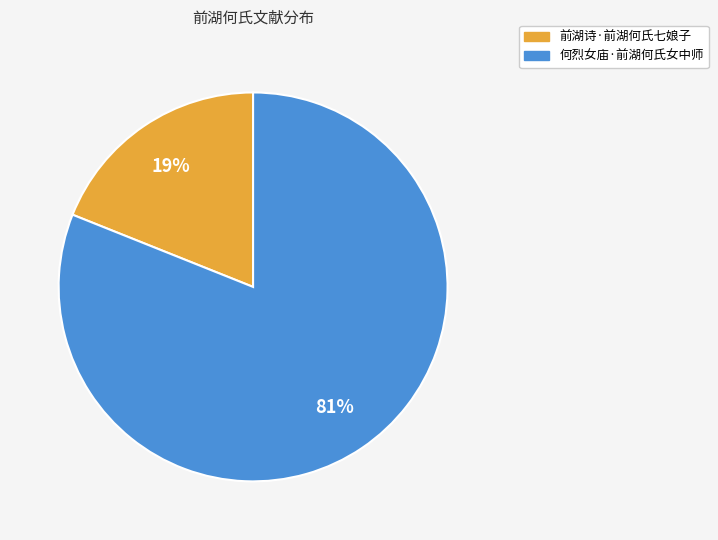

Which slice is the smallest?

前湖诗·前湖何氏七娘子